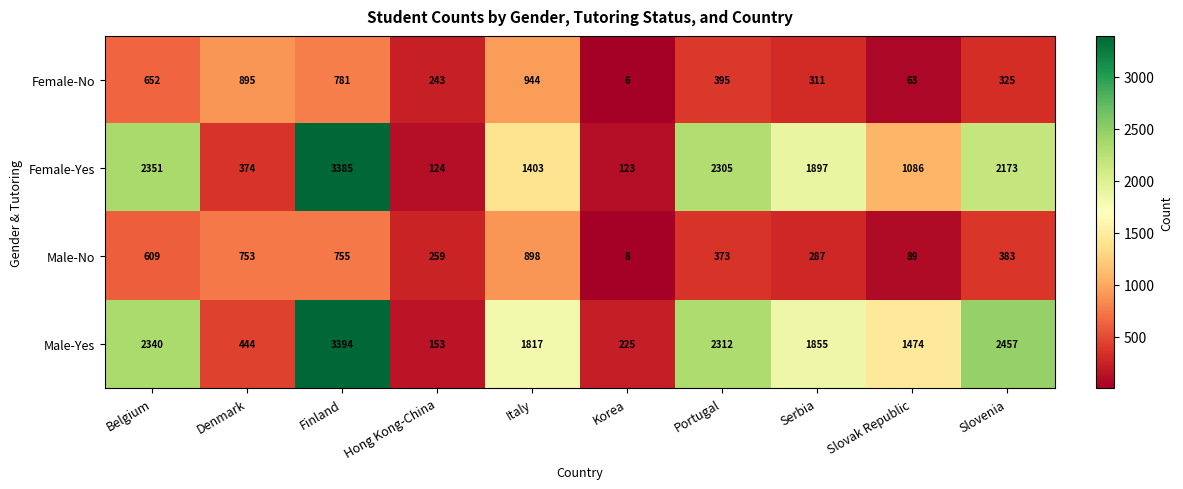

What is the difference between the Male-No values at Italy and Korea?

890